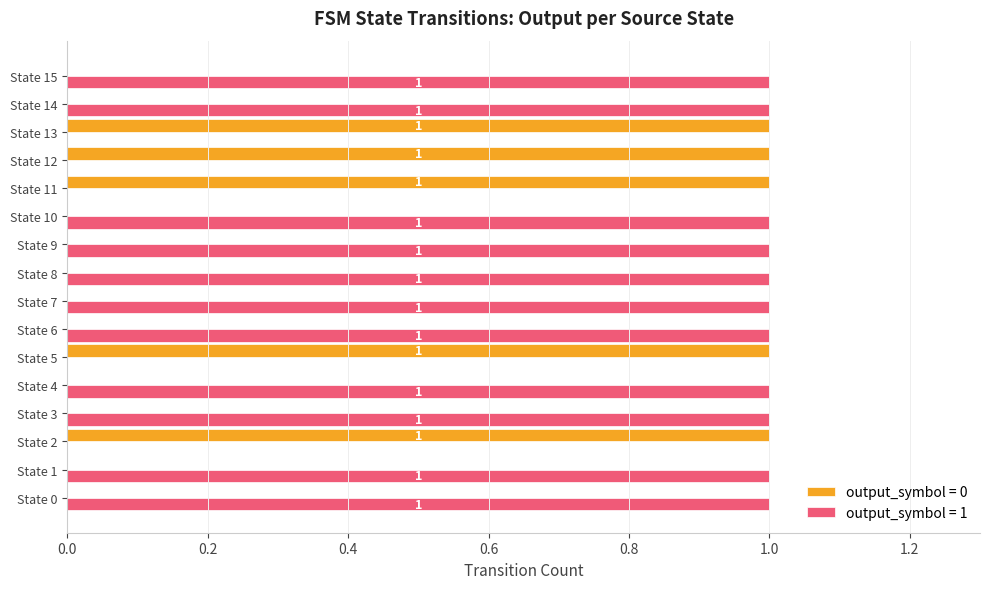

Is it true that output_symbol = 0 equals 1 at State 4?

False